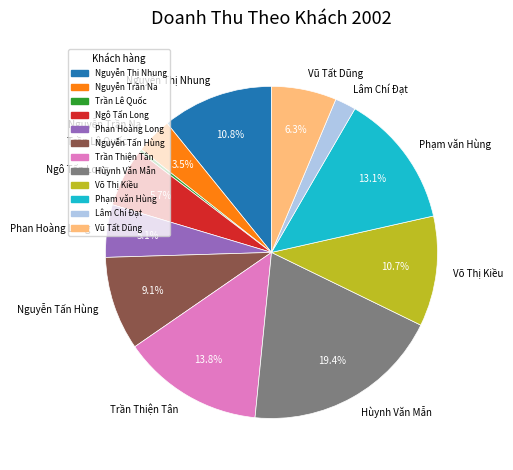

Which has a higher value, Phan Hoàng Long or Nguyễn Trần Na?

Phan Hoàng Long